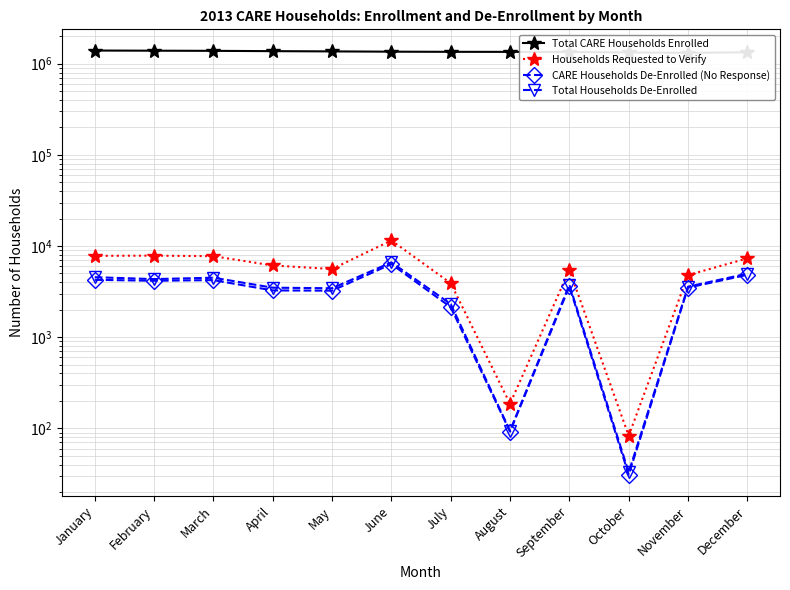

What is the highest value of the Total CARE Households Enrolled series?

1395782